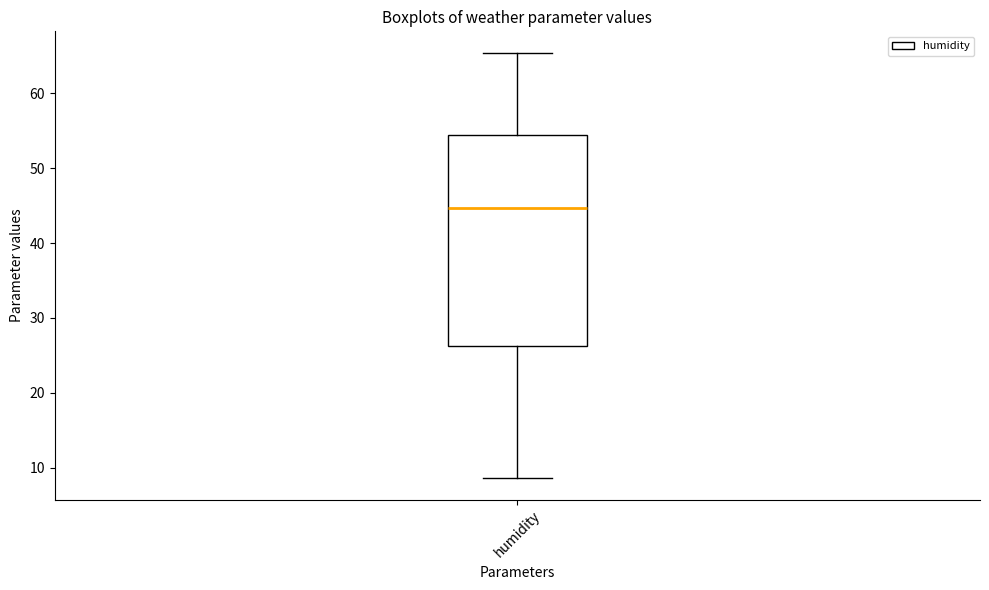

Where does the lower whisker of the box for humidity end on the y-axis? The values are not printed on the chart, so give them approximately, as read against the axis.

9